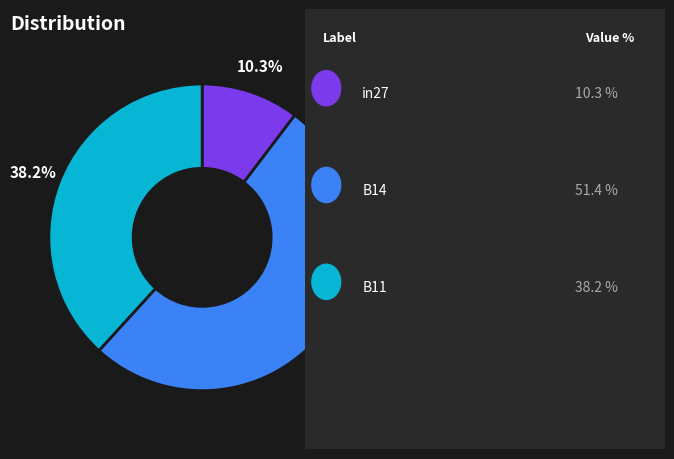

Is there a majority slice in this chart?

Yes